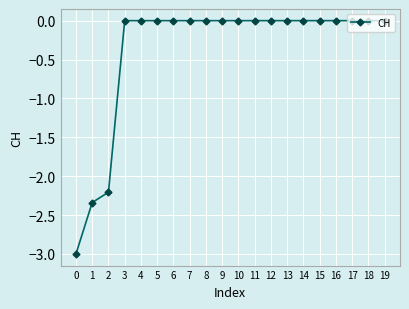

What is the value of the 1st point from the left?

-3.0